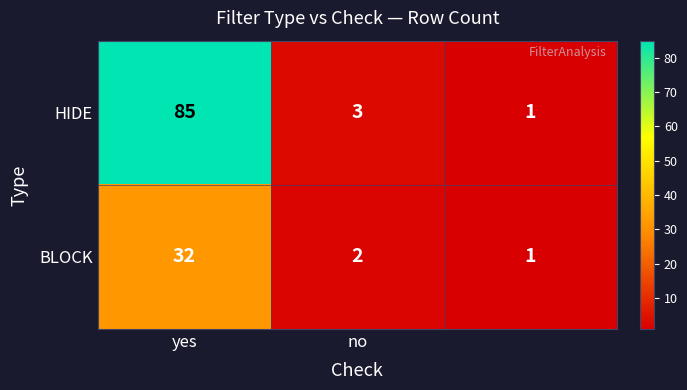

Which series has the widest spread of values?

HIDE